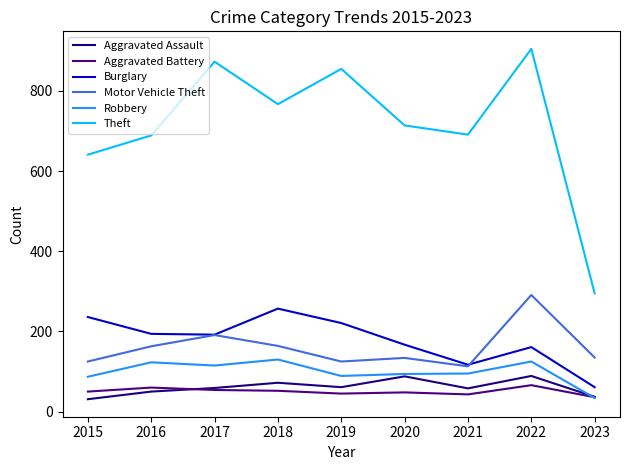

At how many categories does at least one series exceed 166?

9